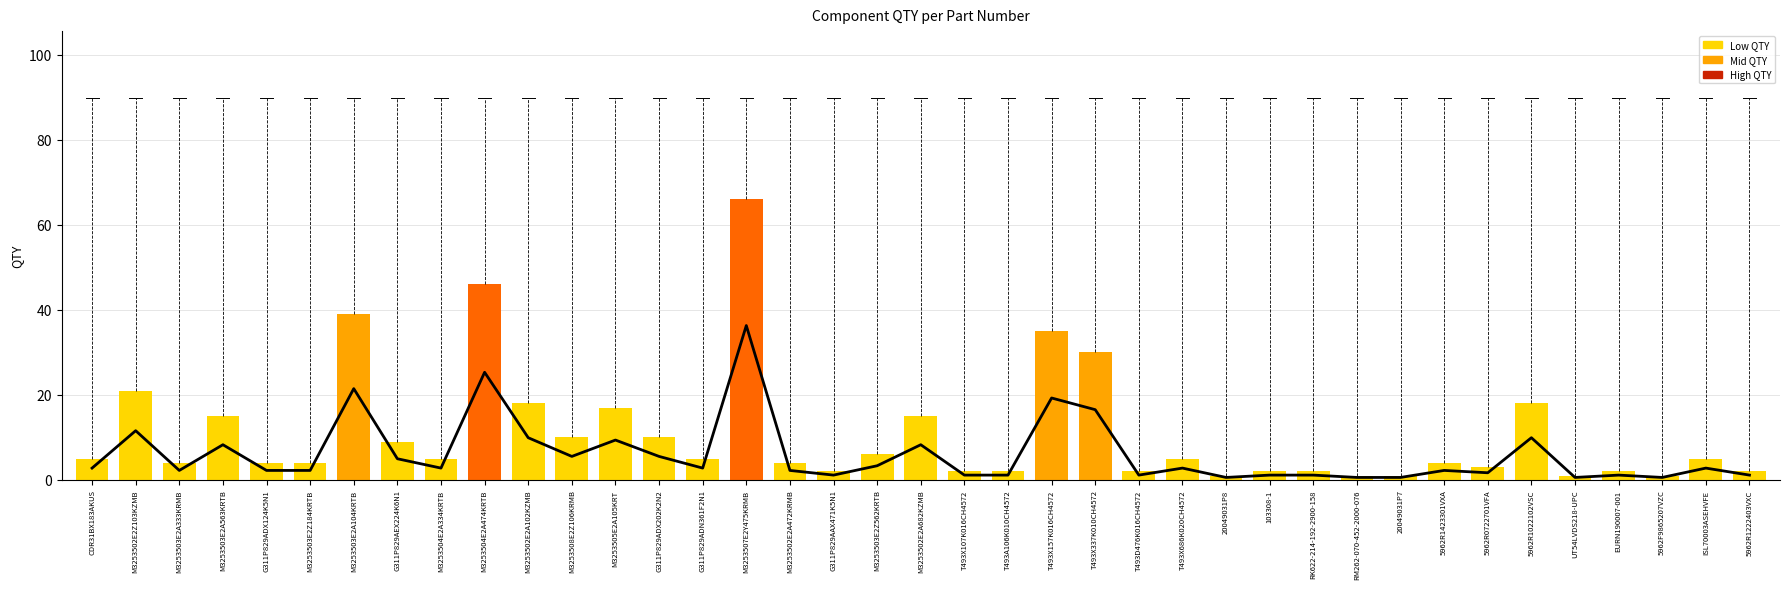

Is it true that the value at G311P829ADX202K2N2 is 10?

True